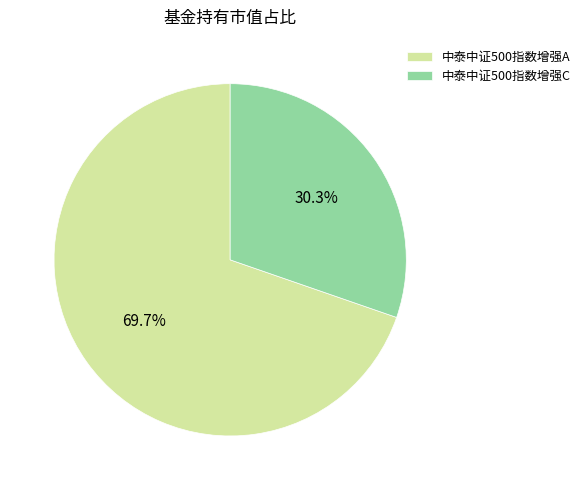

Is there any slice that represents more than half of the pie?

Yes